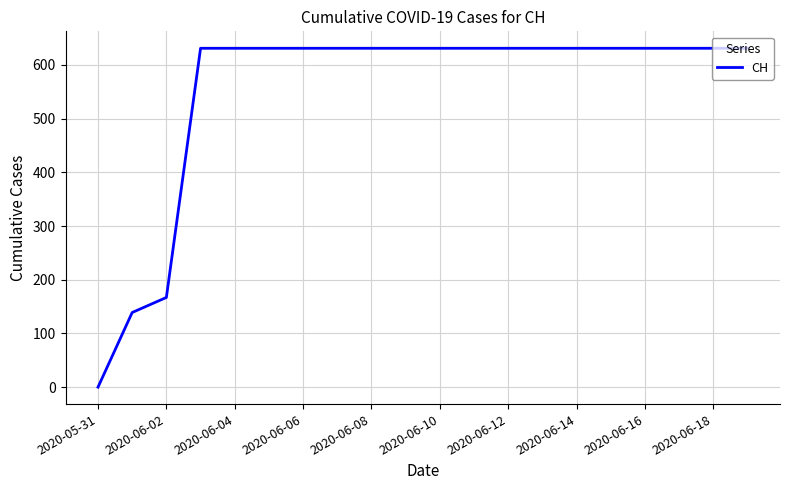

What is the greatest value displayed?

631